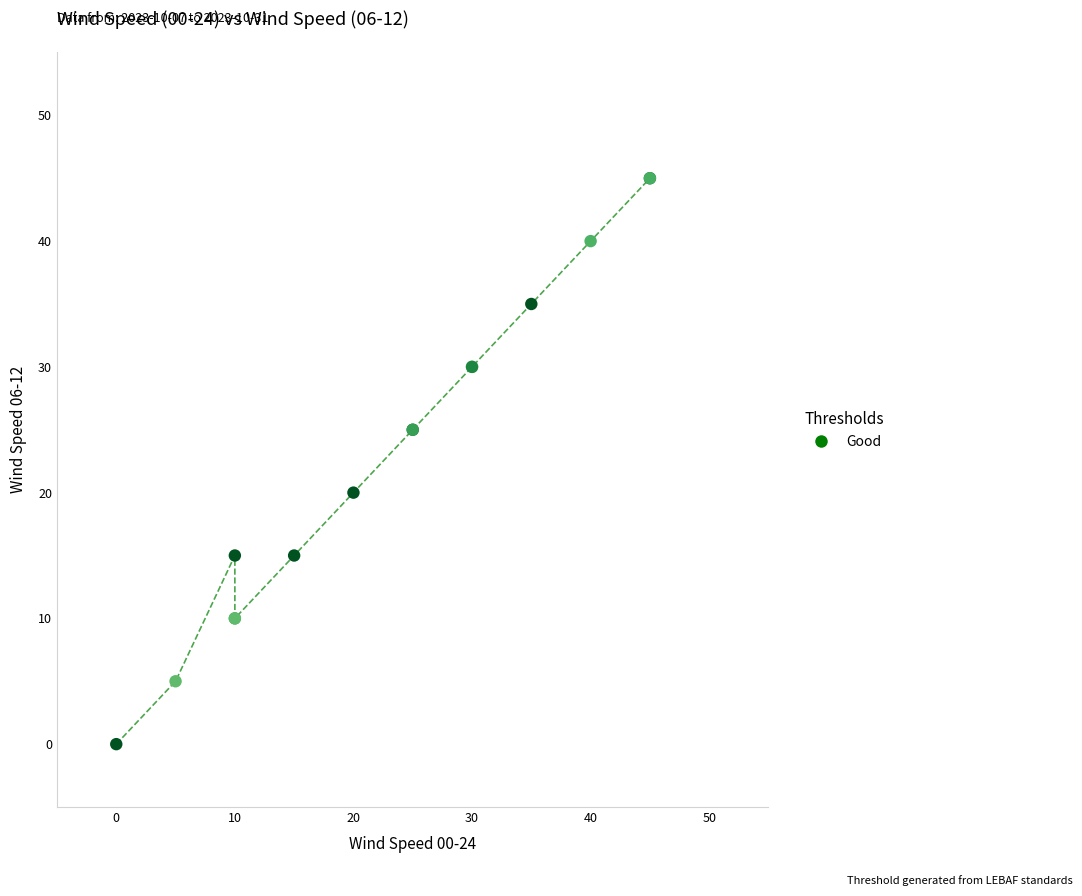

What Y value in the scatter plot is closest to 22?

20